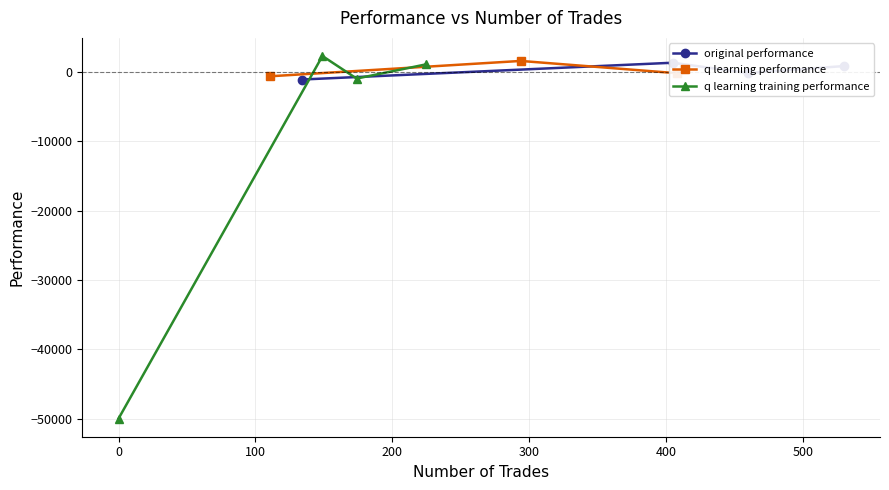

Does the chart have visible grid lines?

Yes